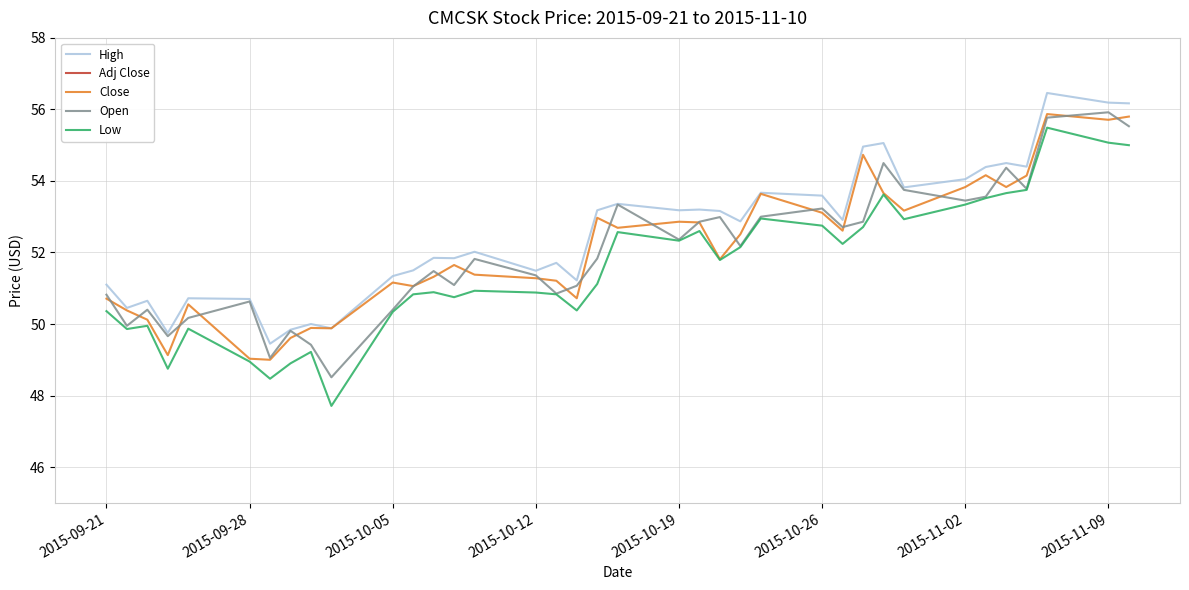

What is the maximum value shown in the chart?

56.5